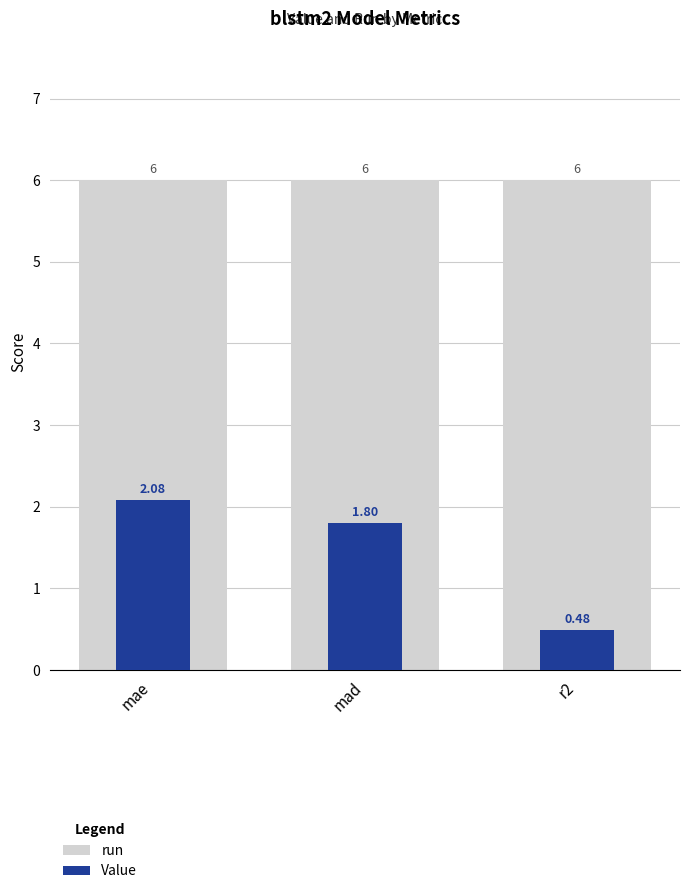

What is the sum of all Value values?

4.4